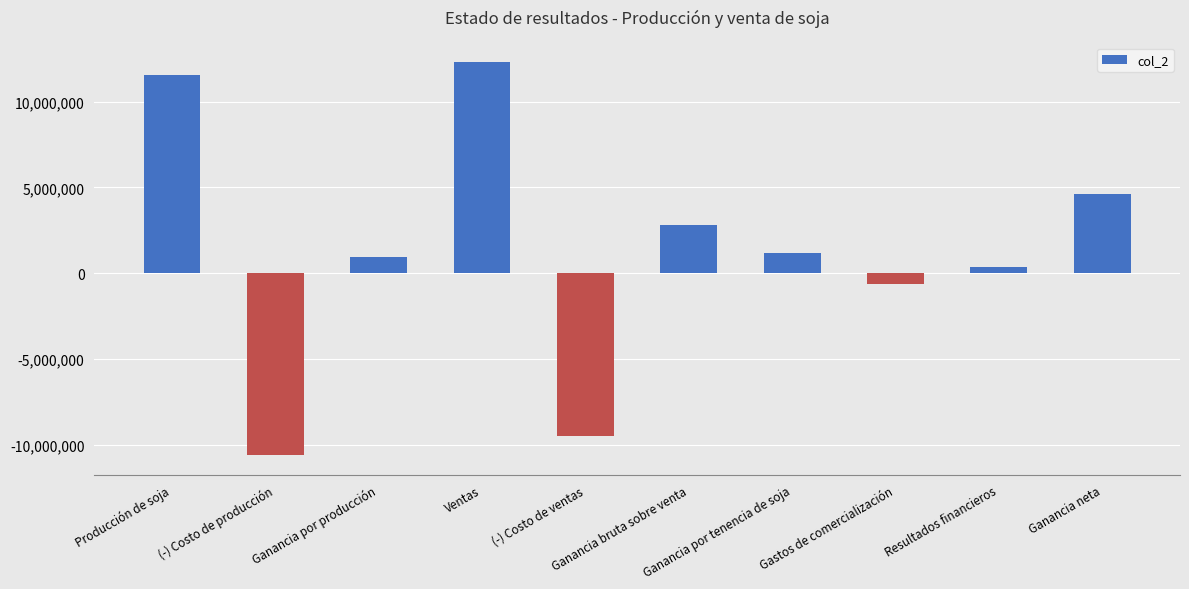

Reading right to left, what are all the values shown in this chart?

Ganancia neta=4605900	Resultados financieros=332000	Gastos de comercialización=-615250	Ganancia por tenencia de soja=1148200	Ganancia bruta sobre venta=2811750	(-) Costo de ventas=-9493250	Ventas=12305000	Ganancia por producción=929200	(-) Costo de producción=-10608200	Producción de soja=11537400